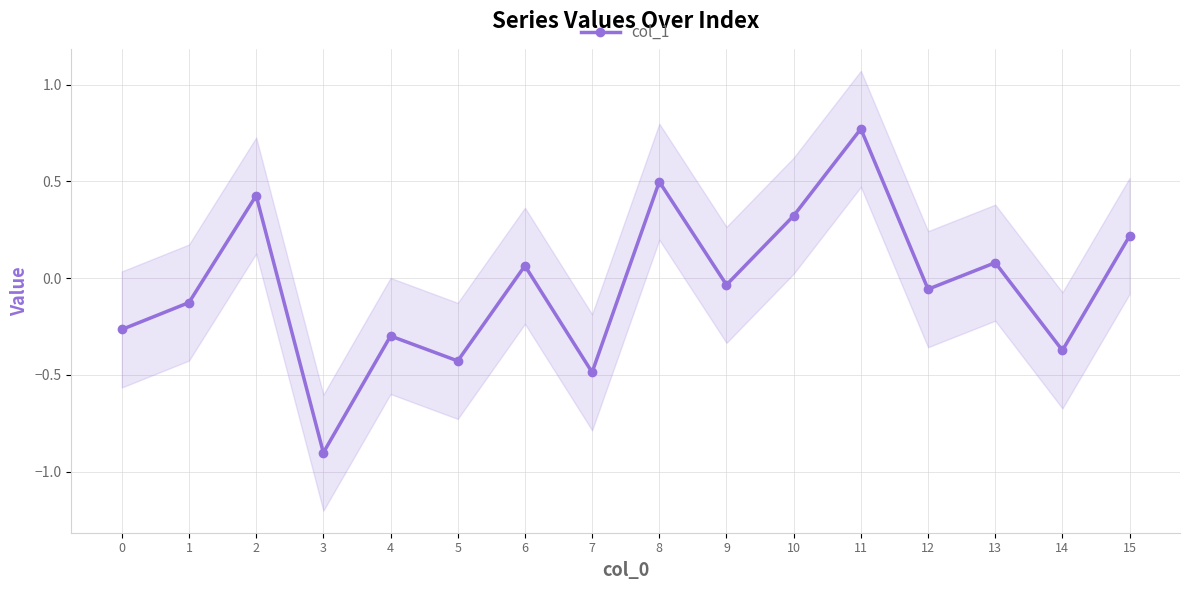

At which category does the data reach its first local peak?

2